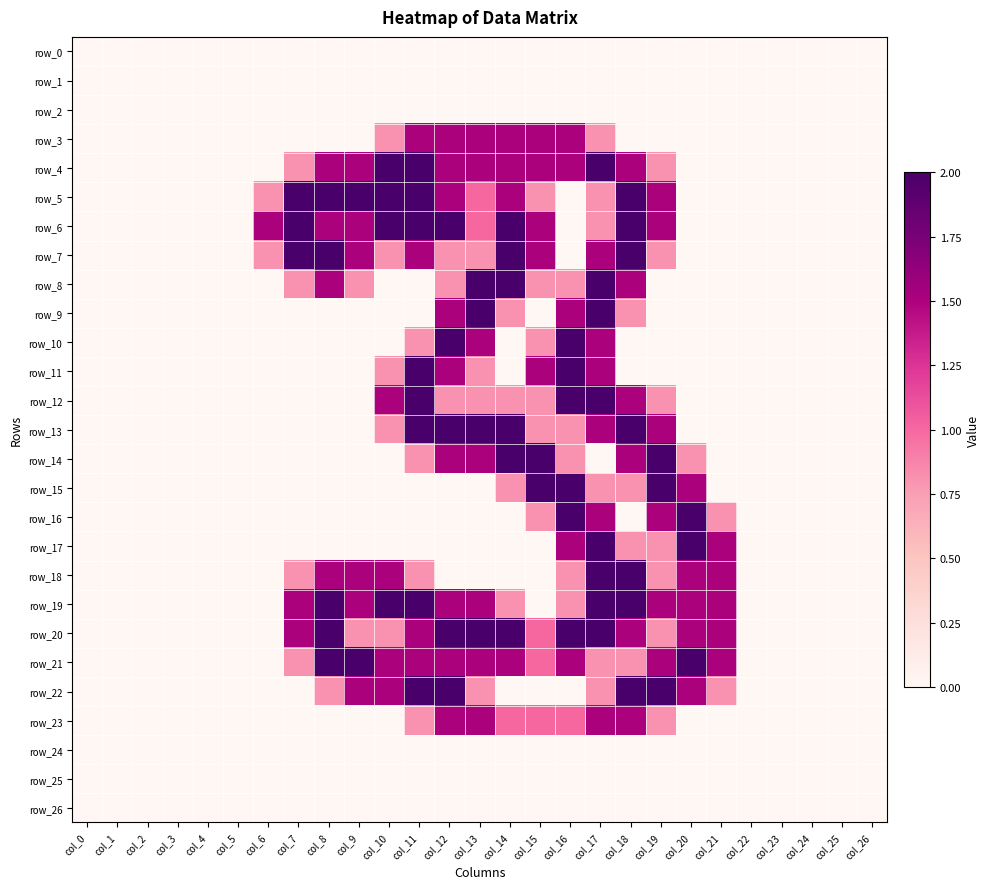

Where is row_3 nearest to the value 0?

col_0